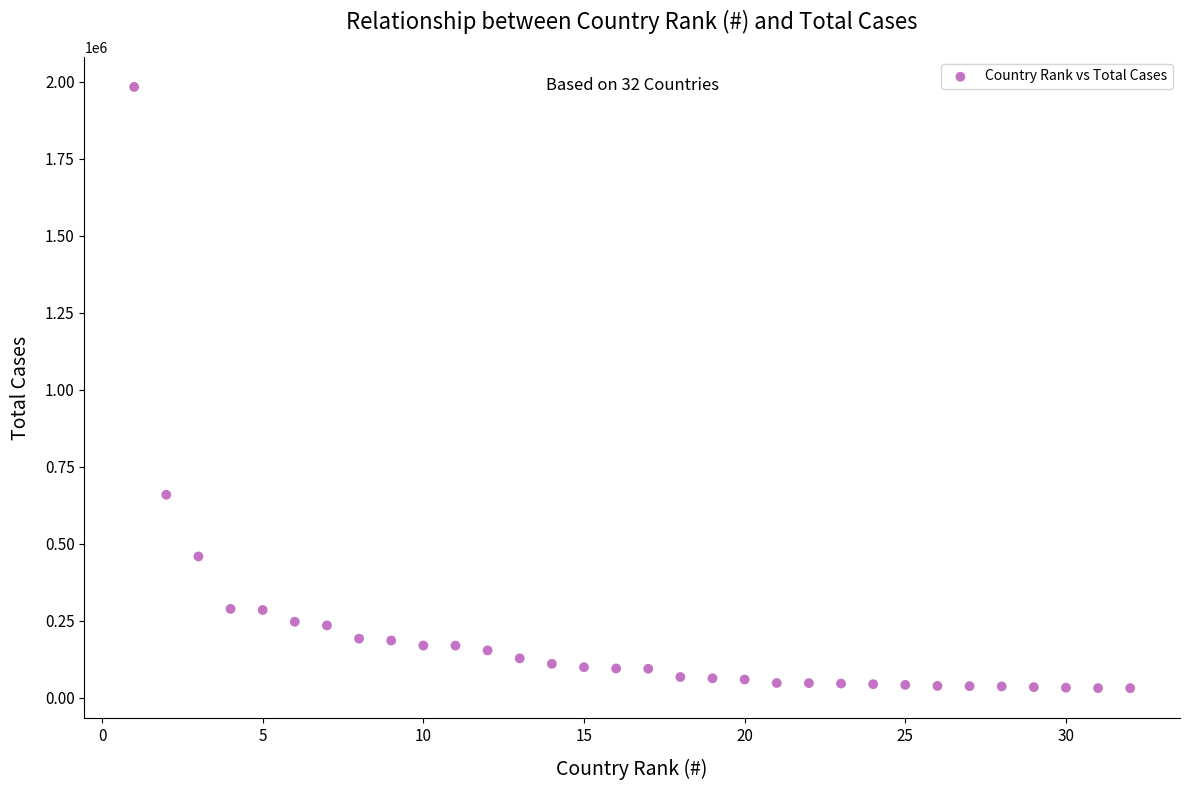

What Y value in the scatter plot is closest to 1007105?

659114